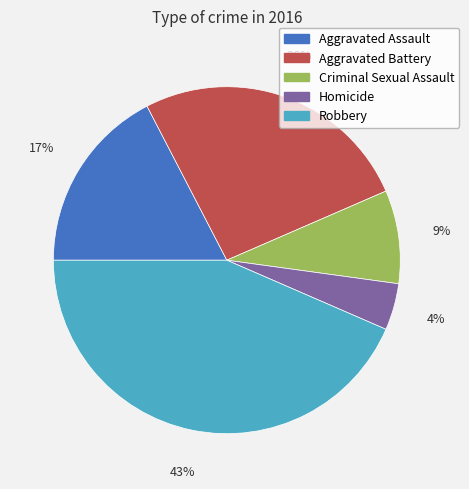

What percentage is the Homicide slice, to the nearest percent?

4%